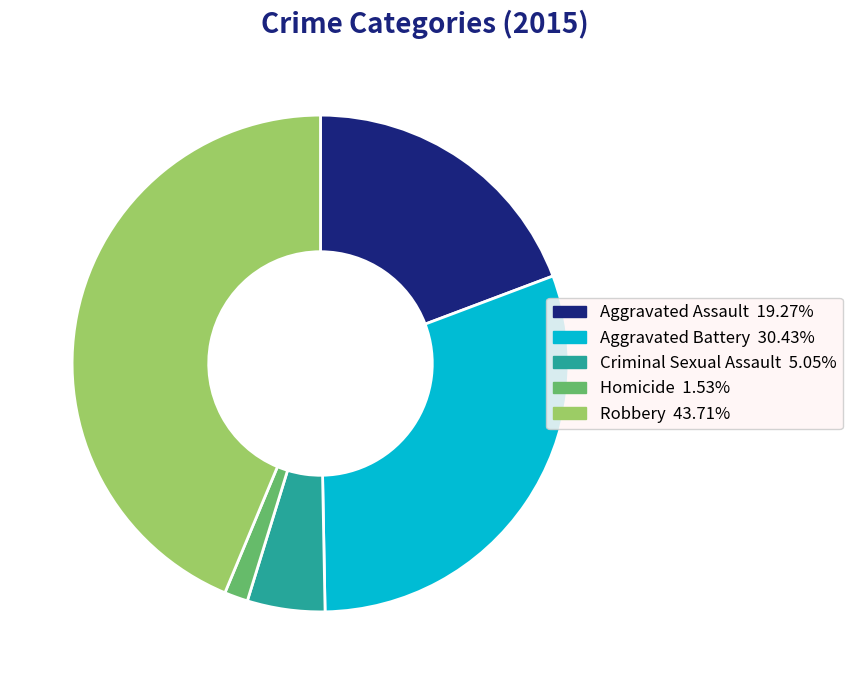

Approximately how many times larger is the value at Aggravated Assault compared to Aggravated Battery?

0.6